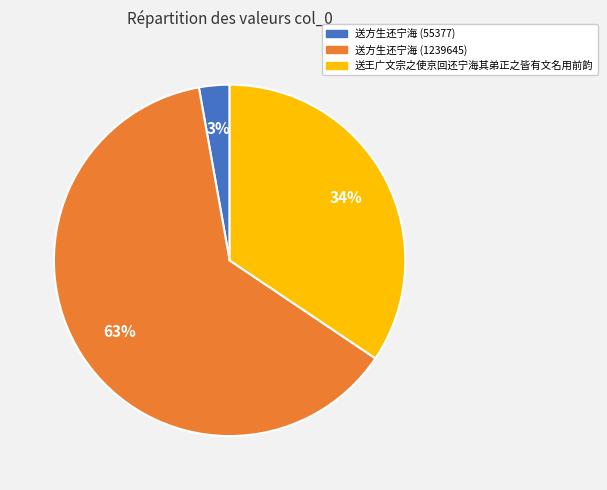

To the nearest percent, what percentage of the pie is 送方生还宁海 (55377)?

3%